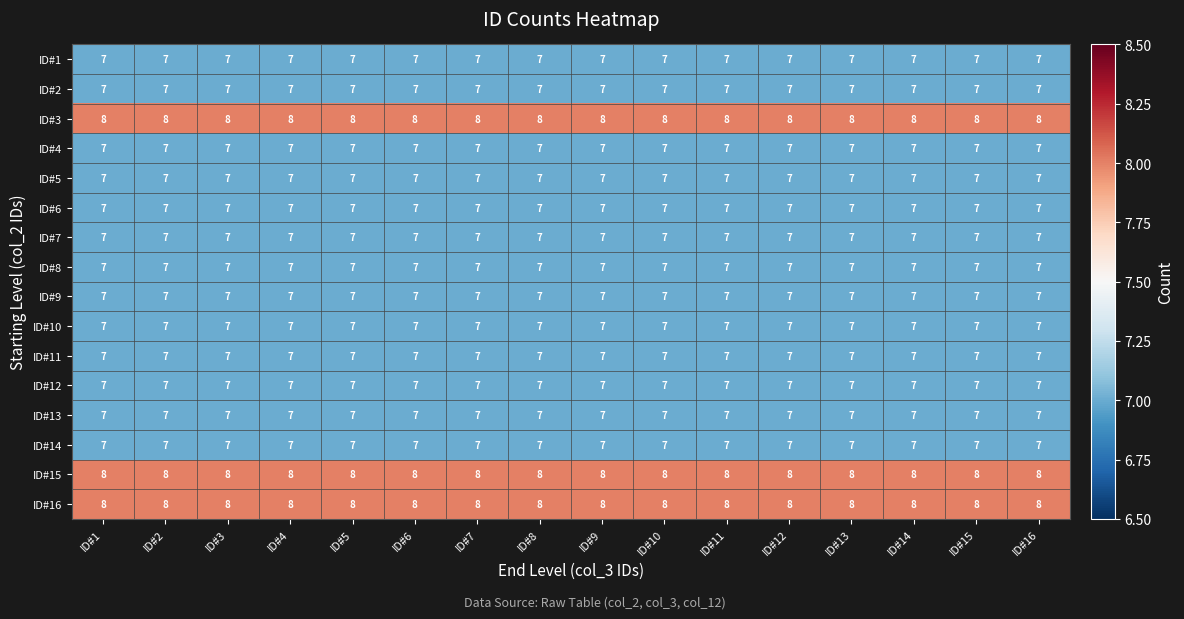

What is the sum of all ID#5 values?

112